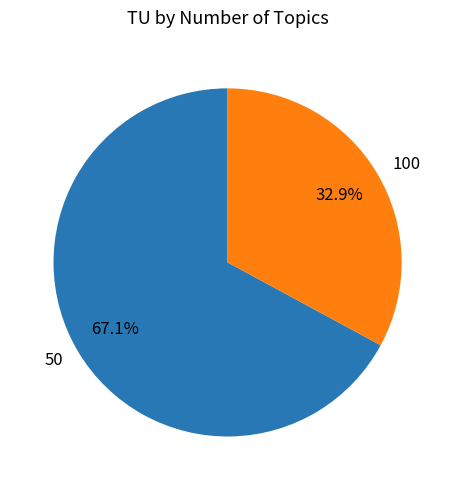

Is 100 the majority of the pie?

No